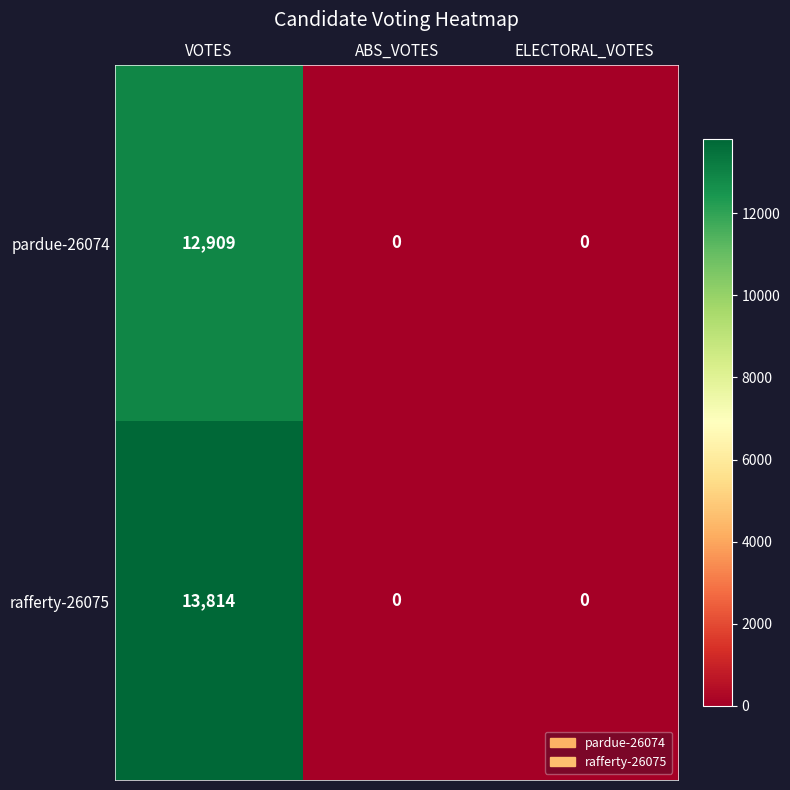

Reading right to left, extract all data points from this chart.

pardue-26074: 0	0	12909
rafferty-26075: 0	0	13814